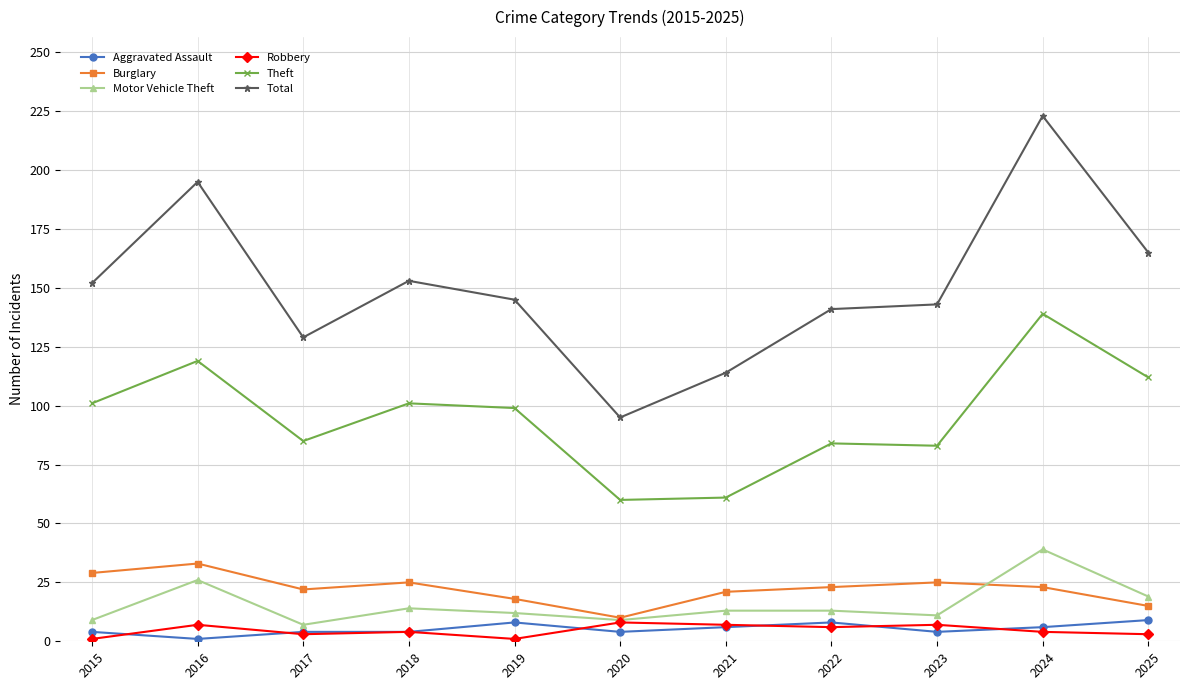

True or false: Robbery and Total intersect in this chart.

False